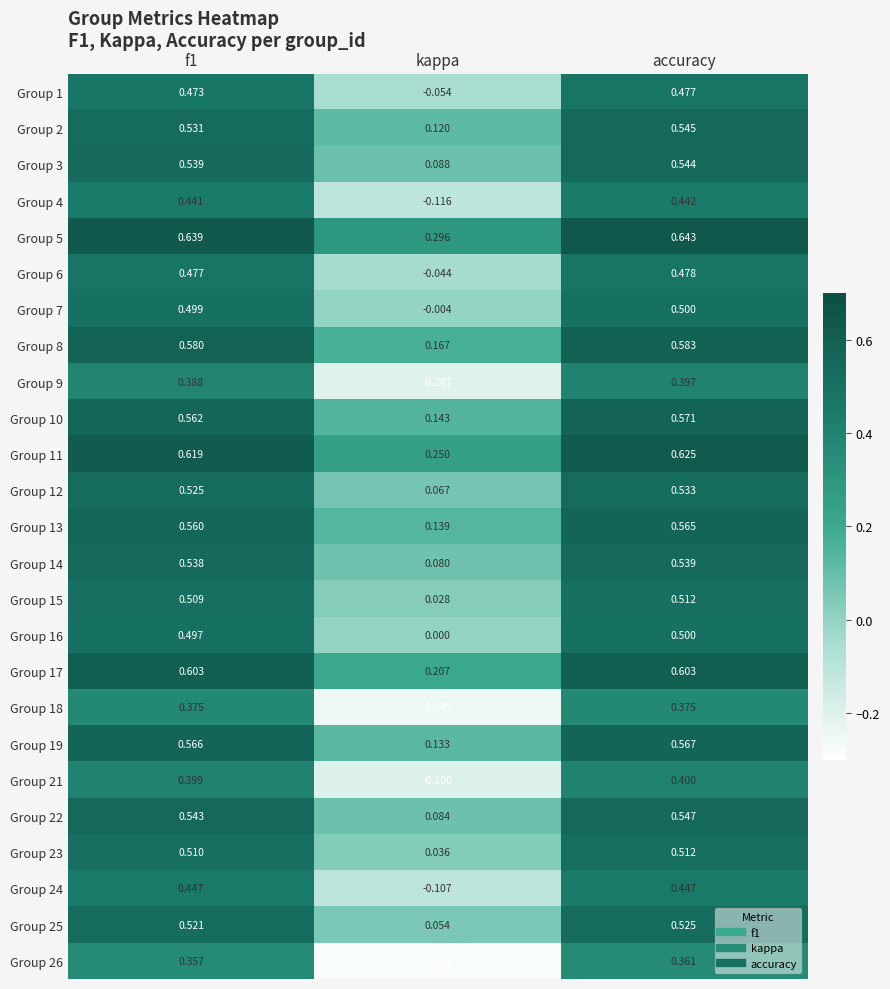

At which category does the chart reach its peak across all series?

accuracy